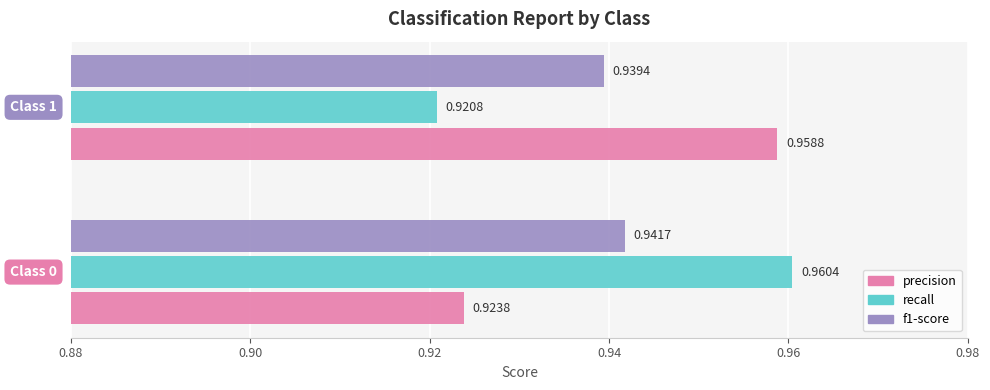

List the series in order of their peak value, lowest first.

f1-score, precision, recall